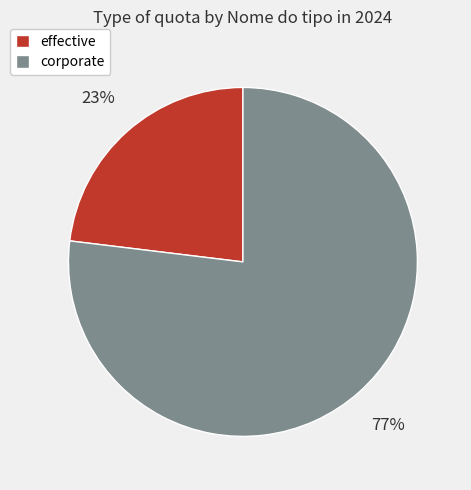

Rank the categories by value from lowest to highest.

effective, corporate